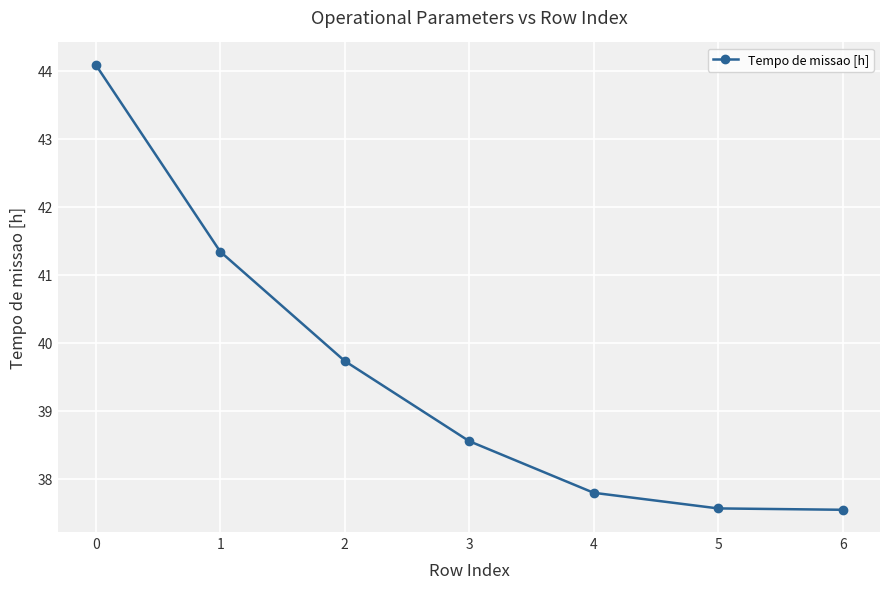

How many values are below 38?

3